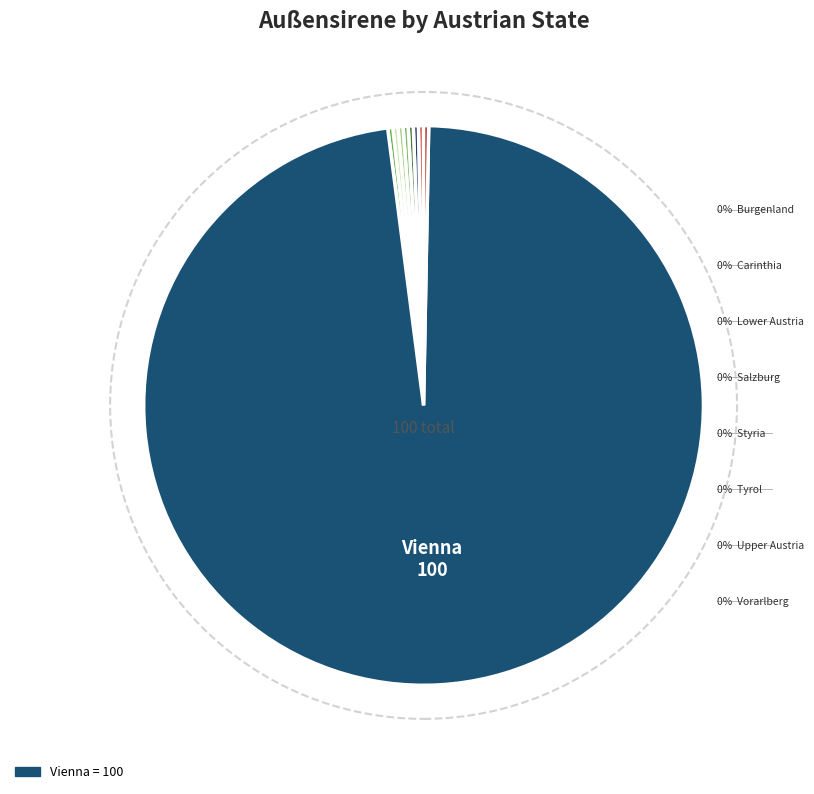

How much of the chart is everything except Carinthia?

100.0%